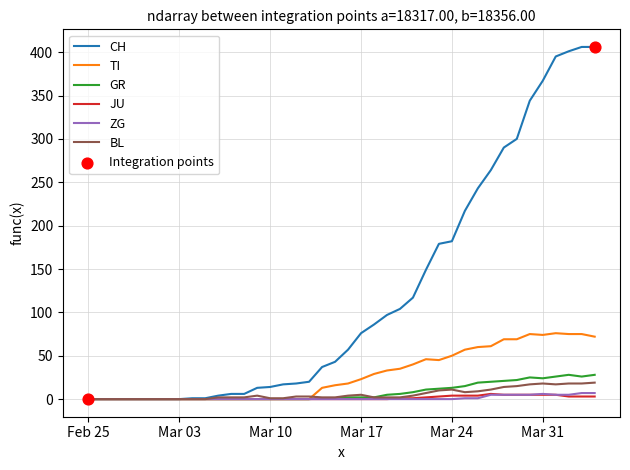

What is the maximum value for CH?

406